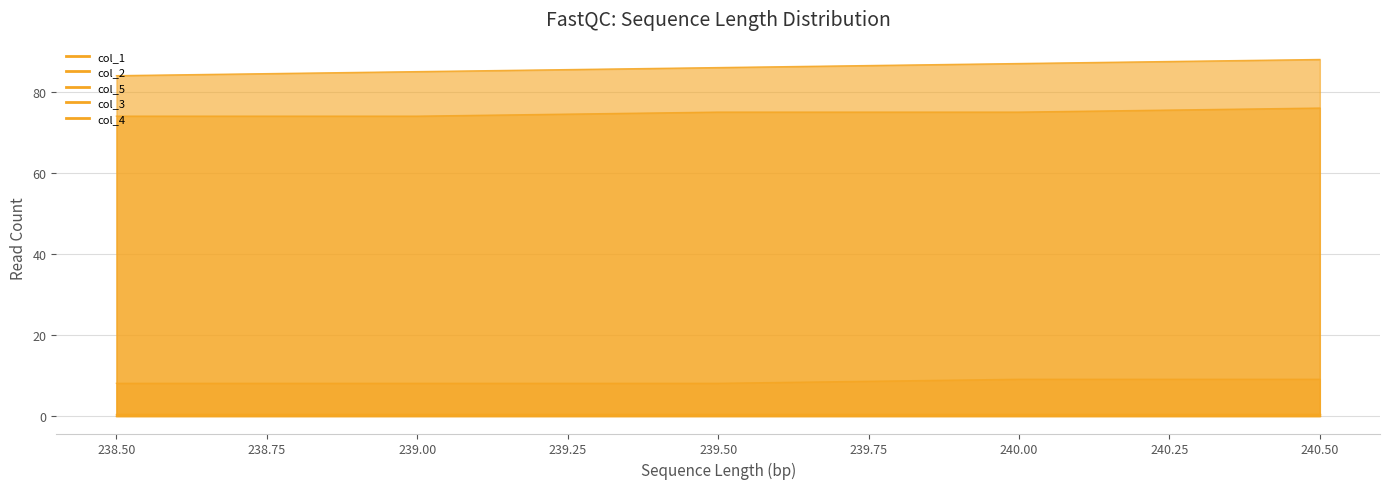

What is the difference between the highest and lowest values at 240.0?

78